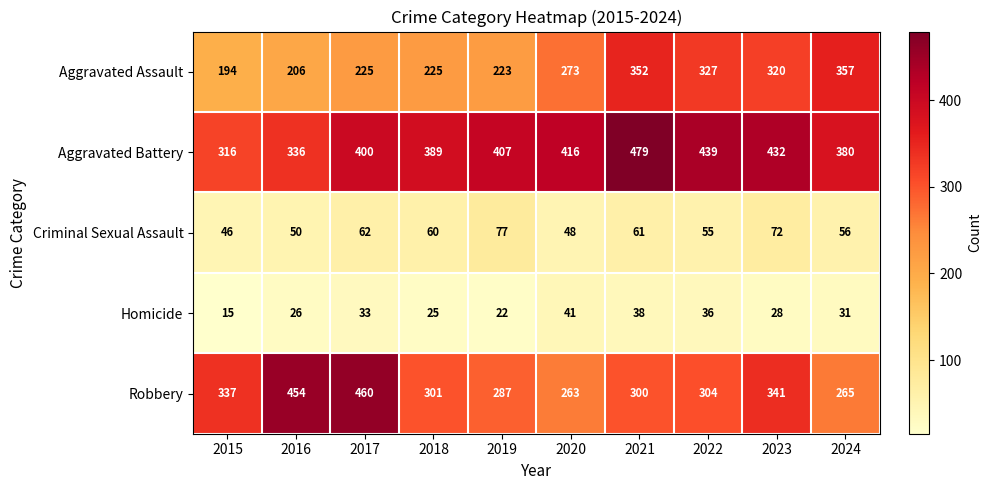

Count the number of data series in this chart.

5